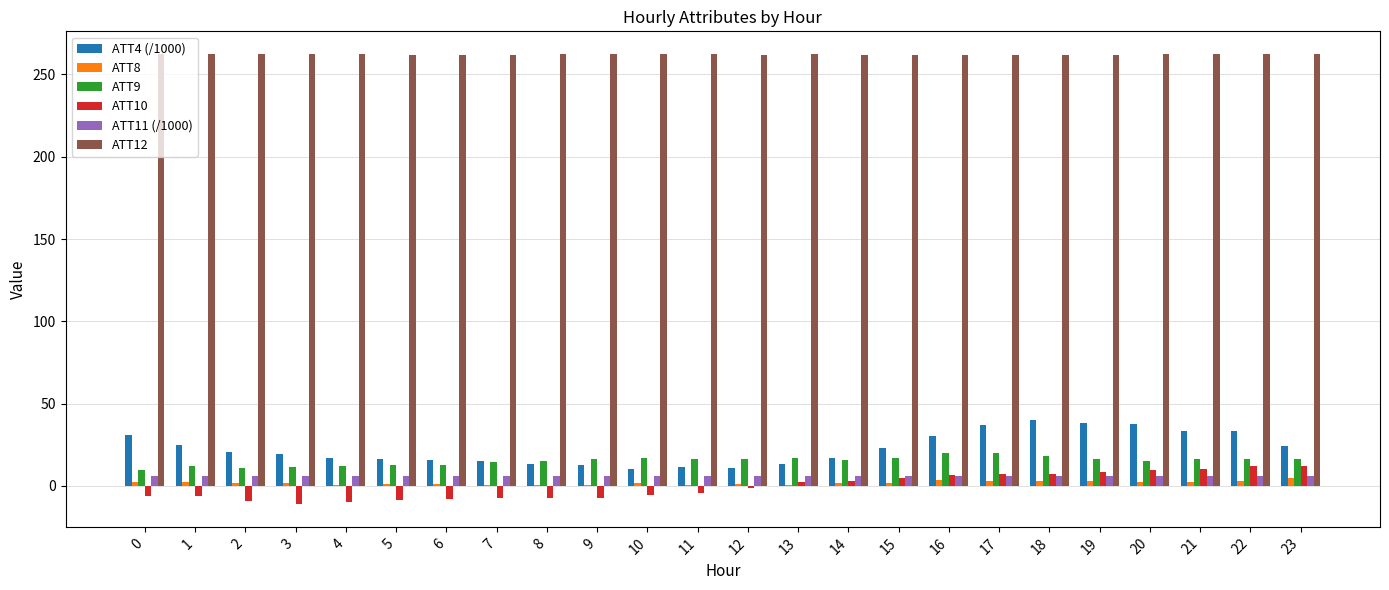

What is the greatest value displayed?

262.5